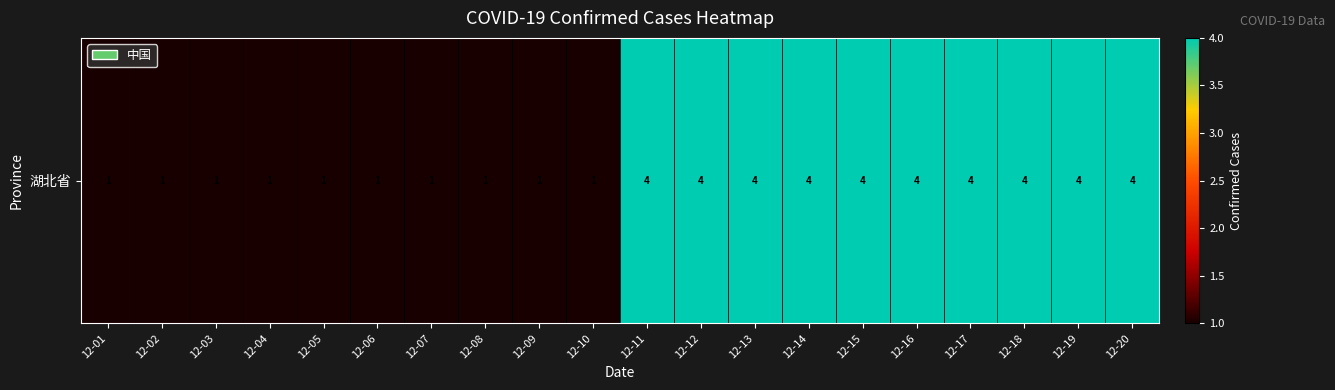

Reading left to right, what are all the values shown in this chart?

12-01=1	12-02=1	12-03=1	12-04=1	12-05=1	12-06=1	12-07=1	12-08=1	12-09=1	12-10=1	12-11=4	12-12=4	12-13=4	12-14=4	12-15=4	12-16=4	12-17=4	12-18=4	12-19=4	12-20=4